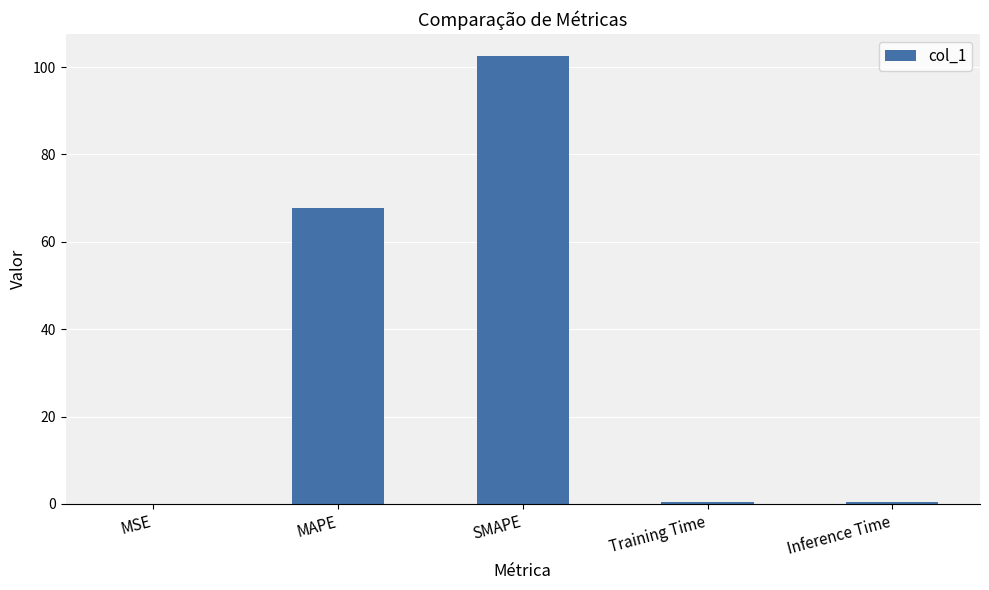

Are the bars horizontal?

No